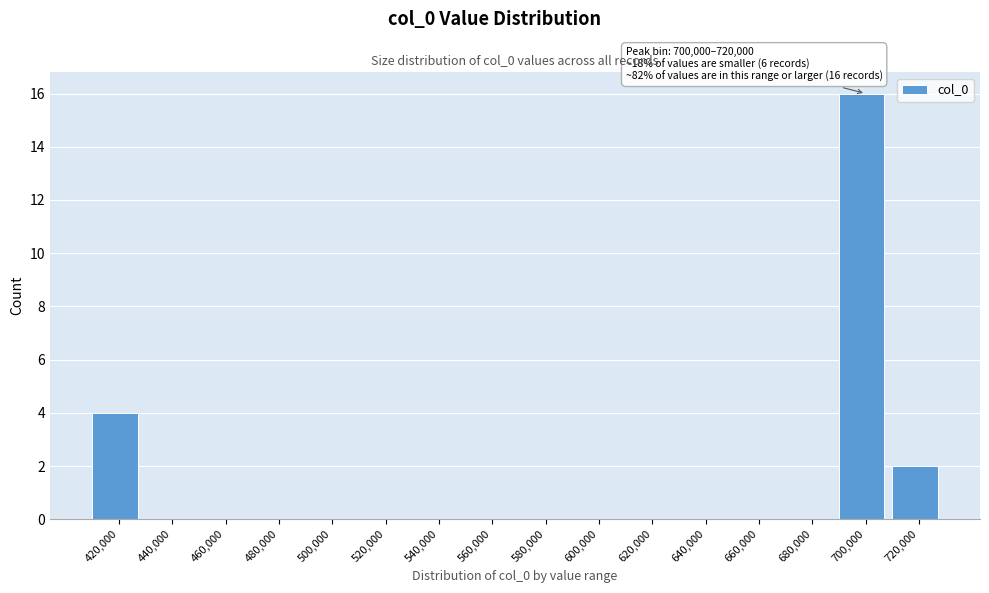

Reading left to right, what are all the values shown in this chart?

420,000=4	440,000=0	460,000=0	480,000=0	500,000=0	520,000=0	540,000=0	560,000=0	580,000=0	600,000=0	620,000=0	640,000=0	660,000=0	680,000=0	700,000=16	720,000=2